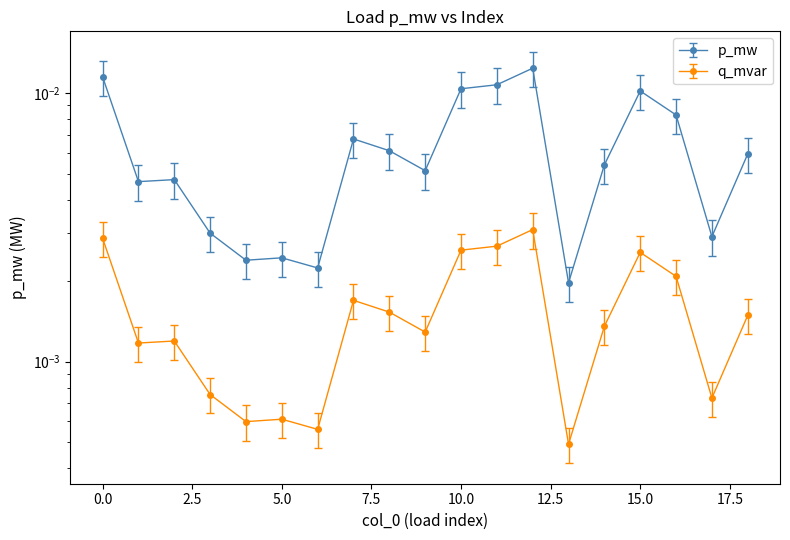

List the labels in order of value, largest first.

12, 0, 11, 10, 15, 16, 7, 8, 18, 14, 9, 2, 1, 3, 17, 5, 4, 6, 13